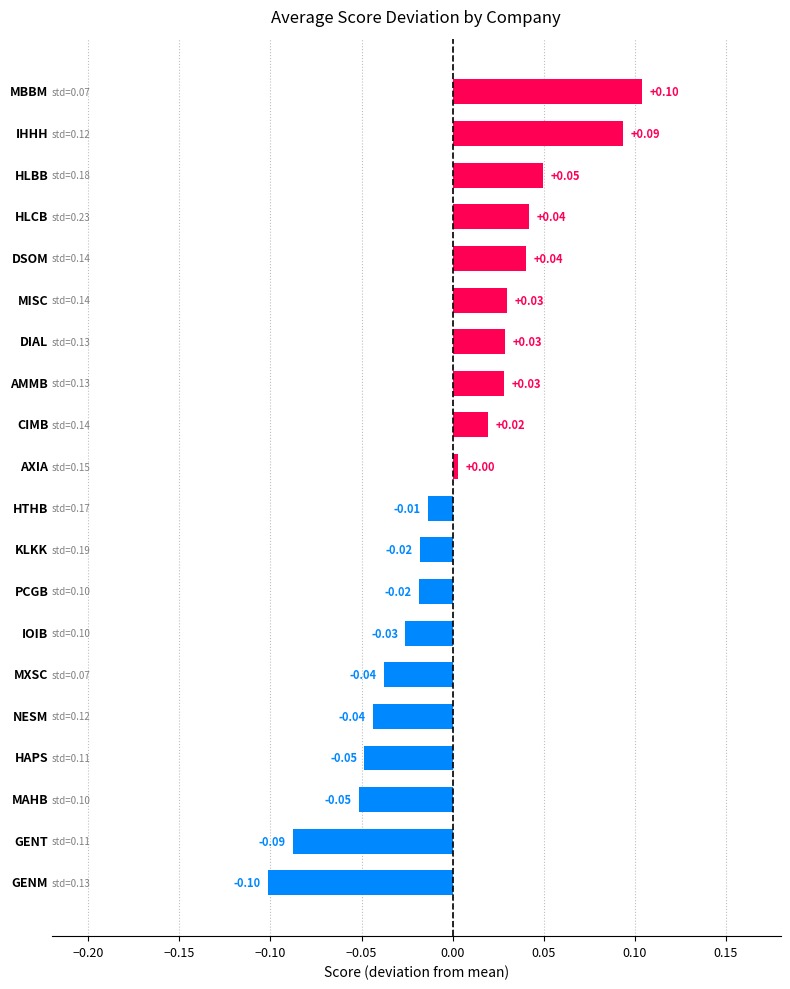

Does the chart contain any negative values?

Yes